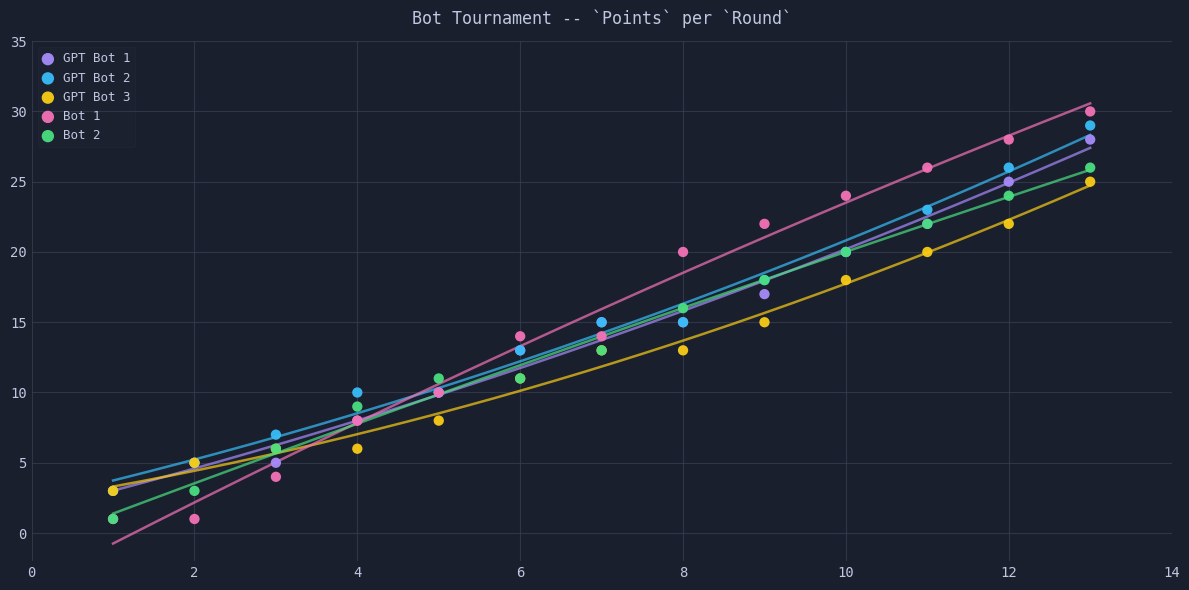

What are all the series names shown in the legend?

GPT Bot 1, GPT Bot 2, GPT Bot 3, Bot 1, Bot 2